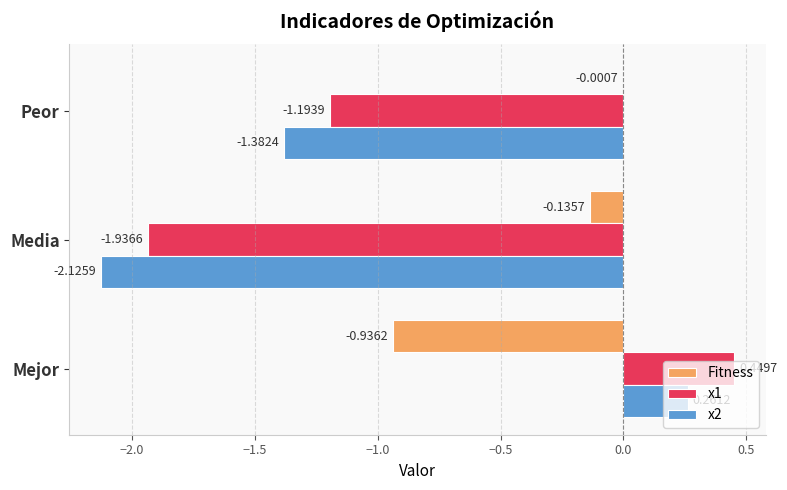

Which category has the highest value across all series?

Mejor